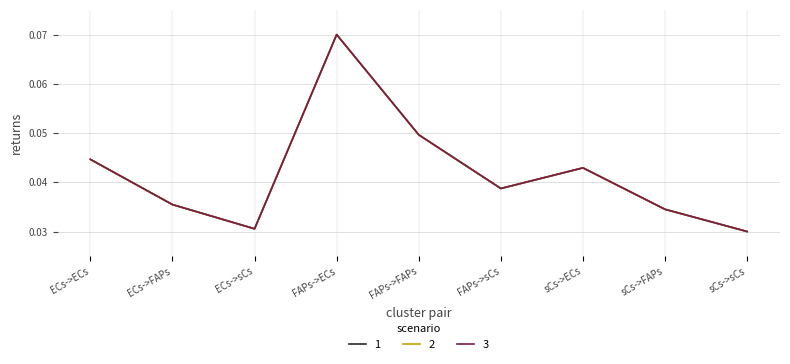

What is the total value across all series at ECs->FAPs?

0.1